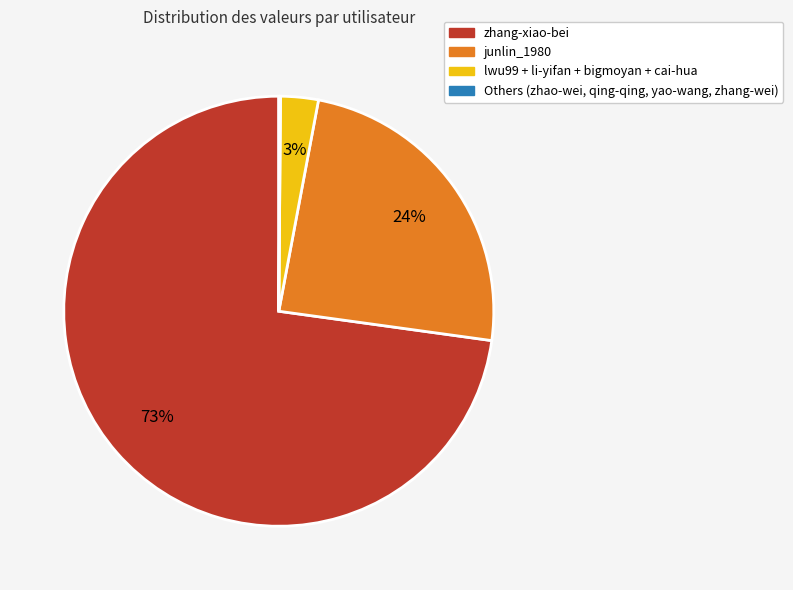

Is there any slice that represents more than half of the pie?

Yes